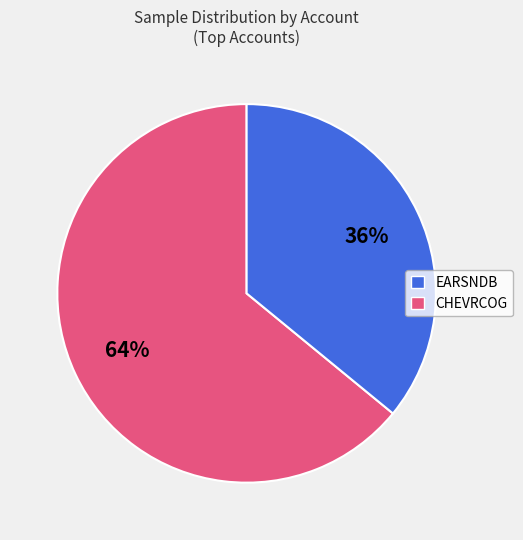

To the nearest percent, what is the difference between the largest and smallest slice percentages?

28%